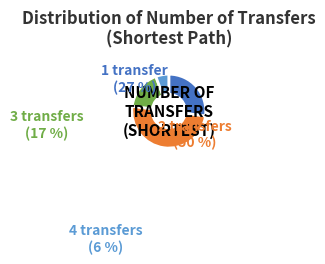

The 3 slice represents 17% of the pie. True or false?

True